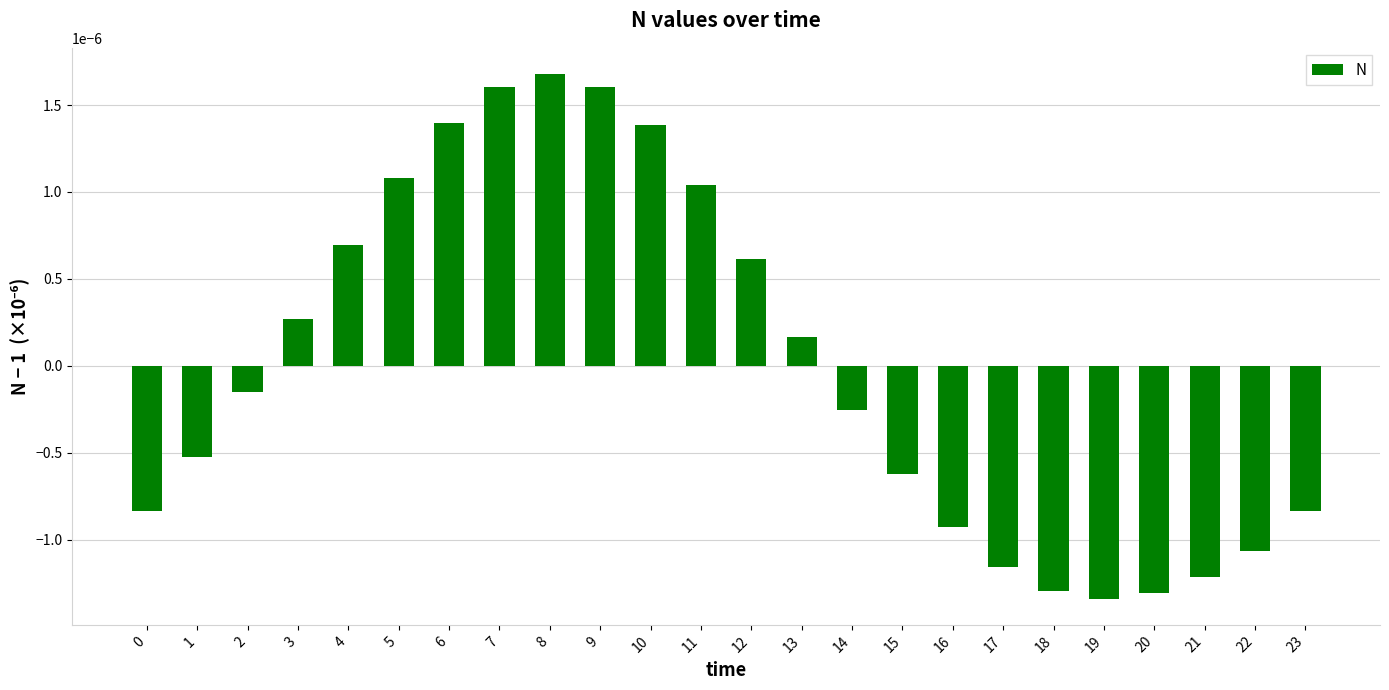

Which label corresponds to the largest value in the chart?

8